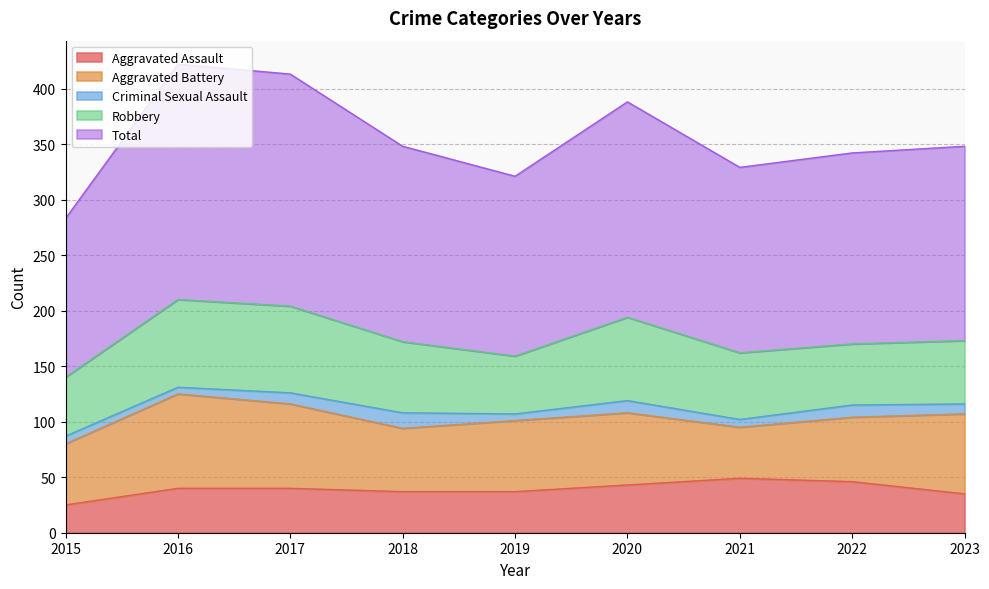

Which label corresponds to the largest value in the chart?

2016